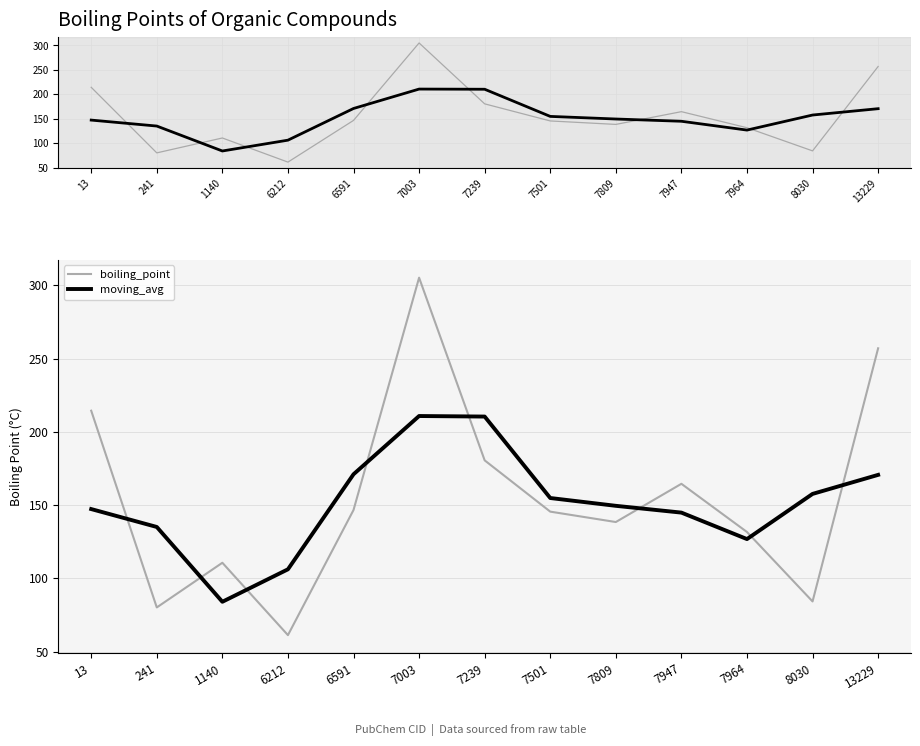

List the series in order of their overall mean, highest first.

boiling_point, moving_avg